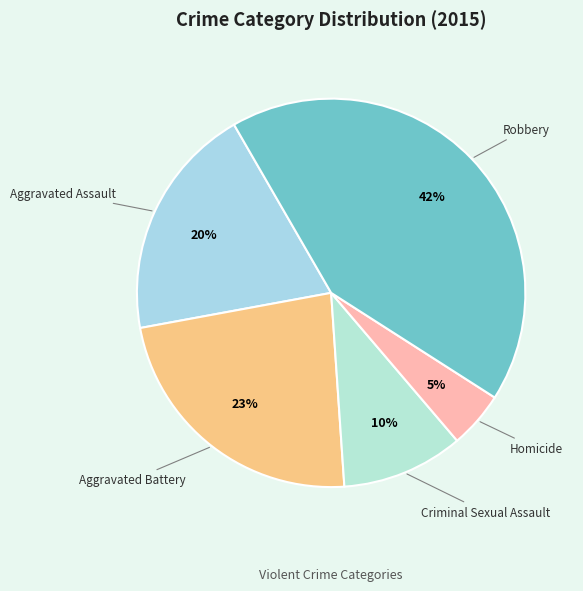

How many slices are in this pie chart?

5